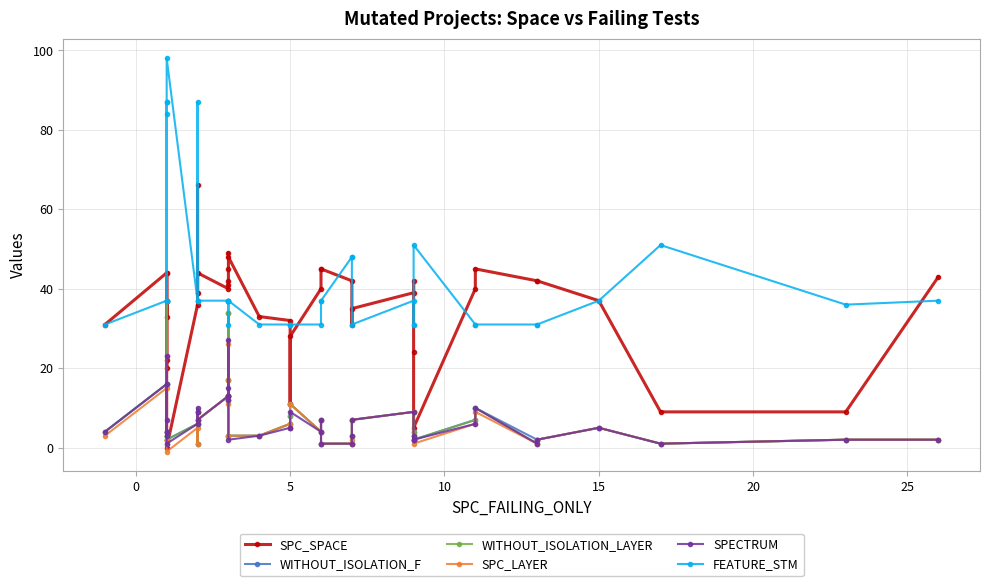

How many series are shown in this chart?

6